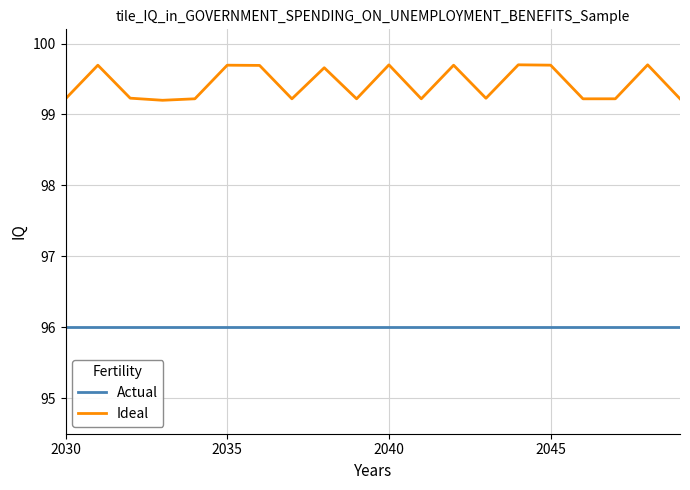

Rank the series by their maximum value, from lowest to highest.

Actual, Ideal